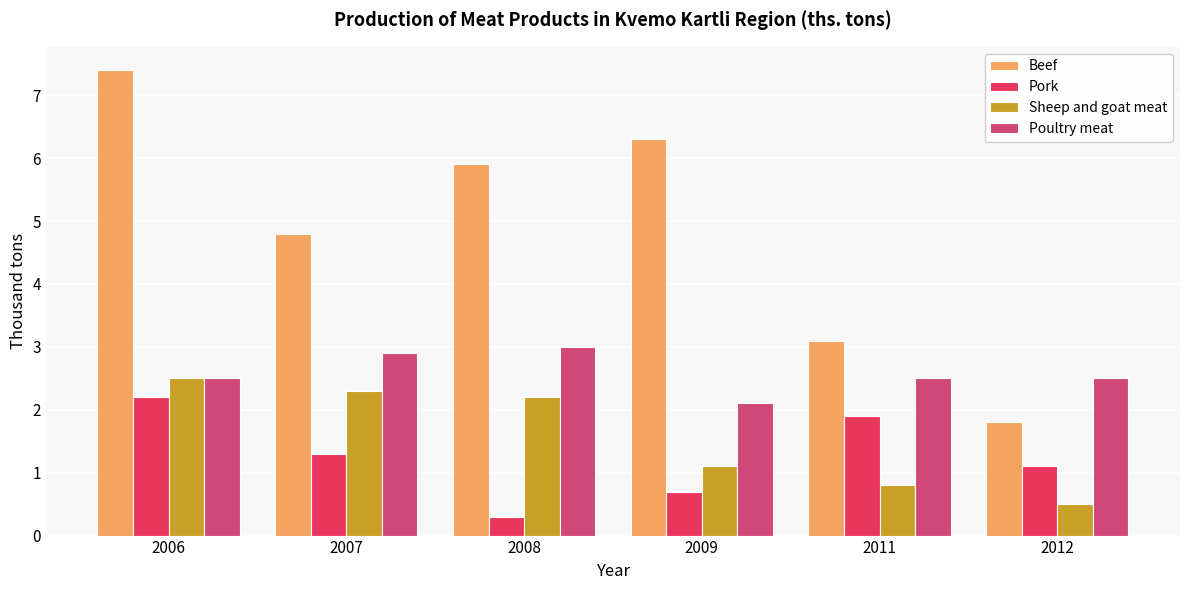

Where is Sheep and goat meat nearest to the value 1?

2009